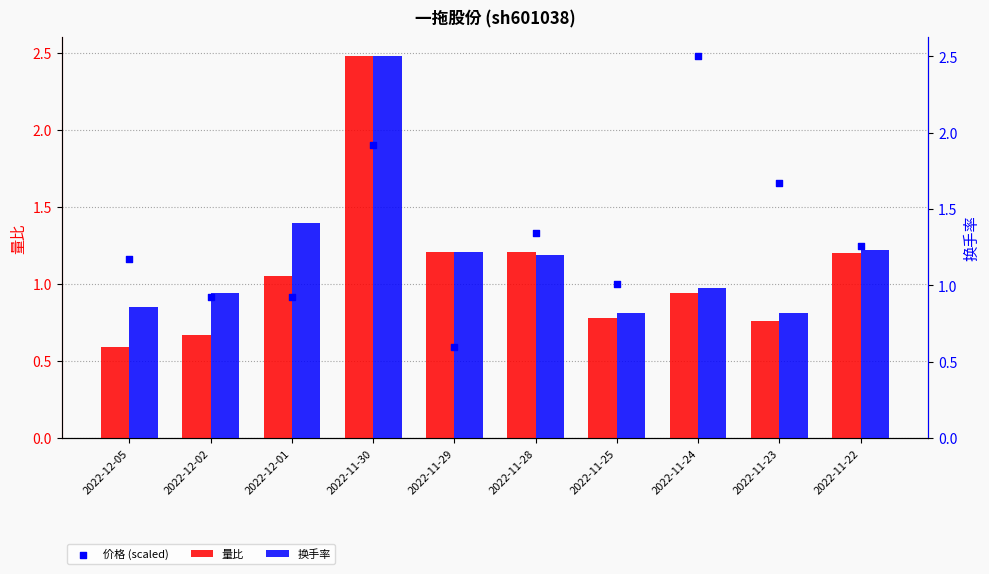

Is the value of 价格 (scaled) at 2022-12-01 greater than the value of 量比 at 2022-11-28?

No